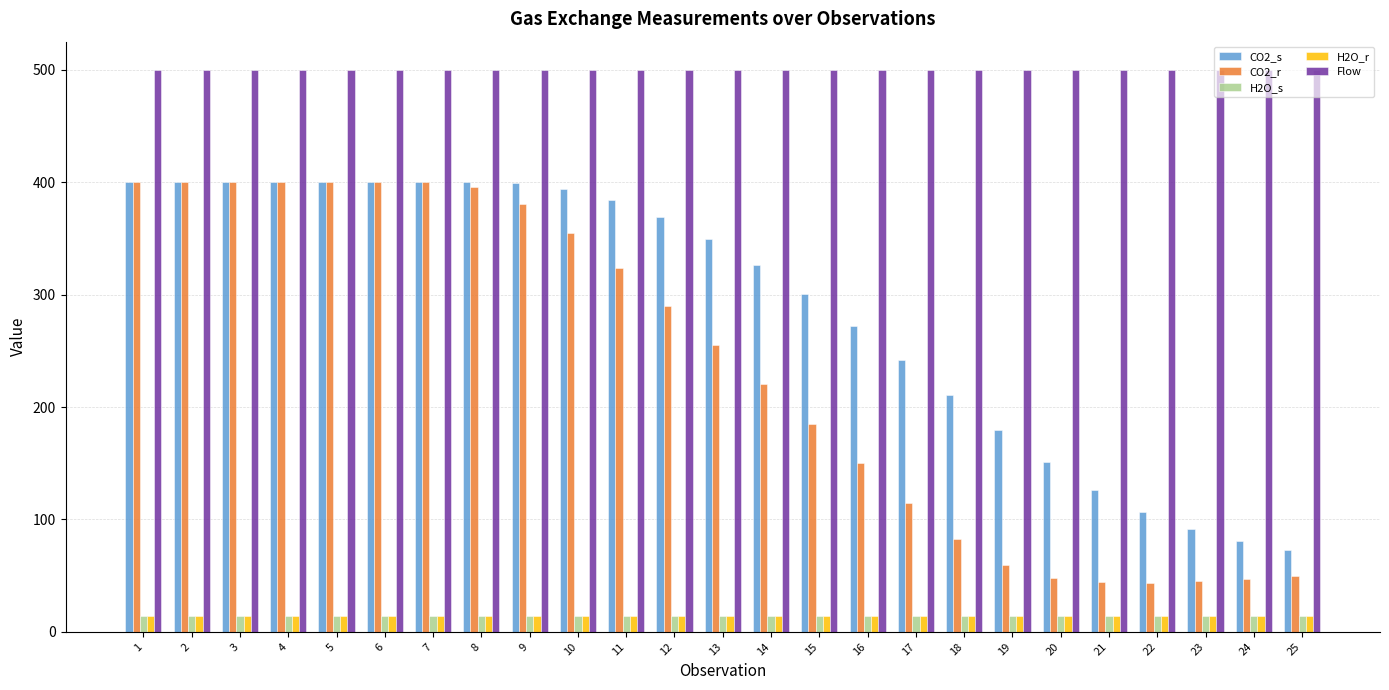

What is the minimum value for Flow?

500.0